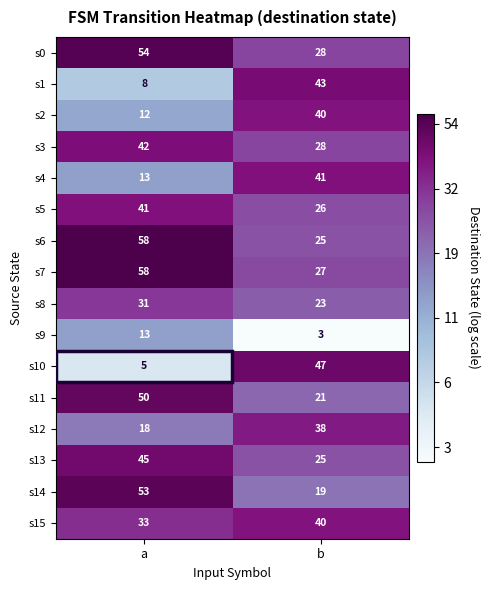

What is the difference between the highest and lowest values at a?

53